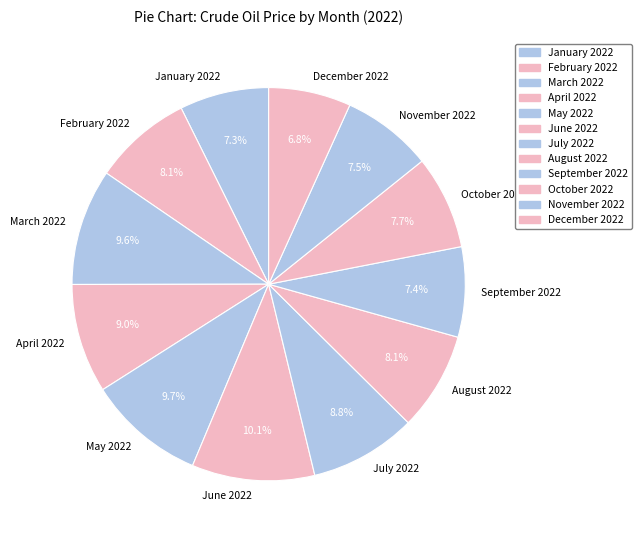

What is the ratio of the value at March 2022 to the value at February 2022?

1.2